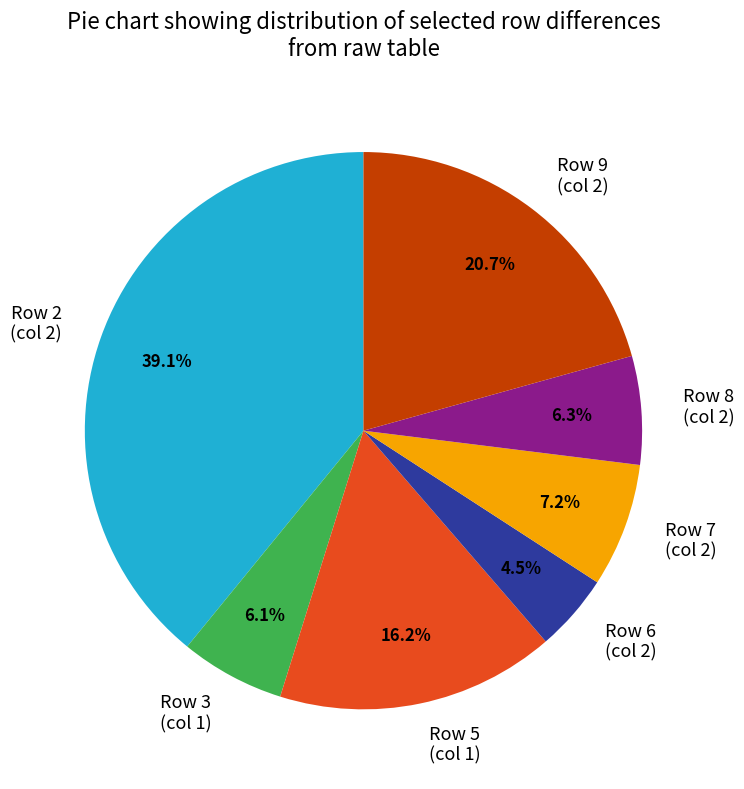

To the nearest percent, what is the combined percentage of Row 9 and Row 6?

26%